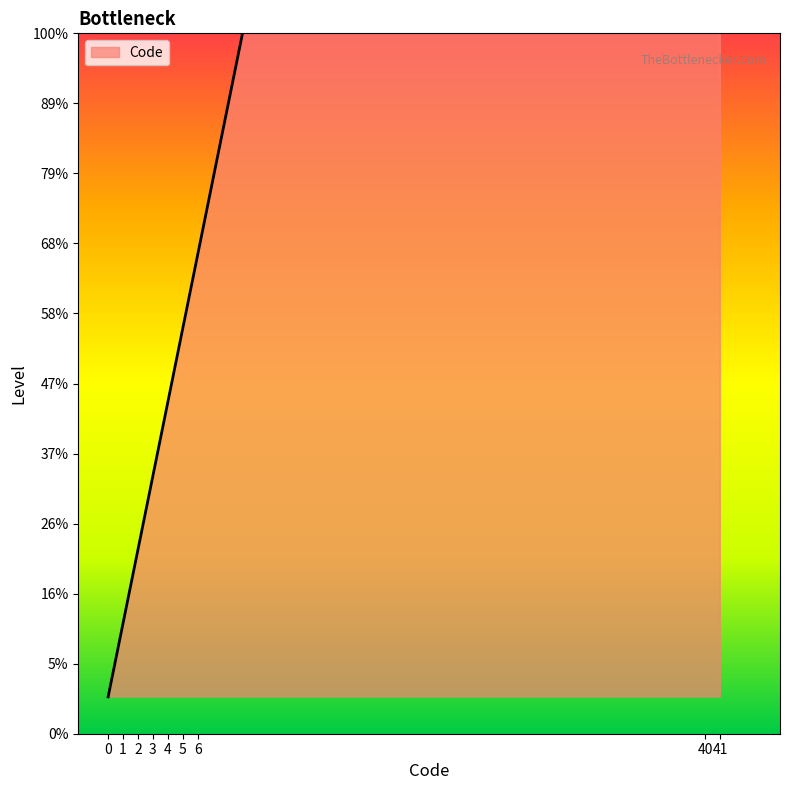

Reading left to right, list all the values displayed in this chart.

0	1	2	3	4	5	6	40	41